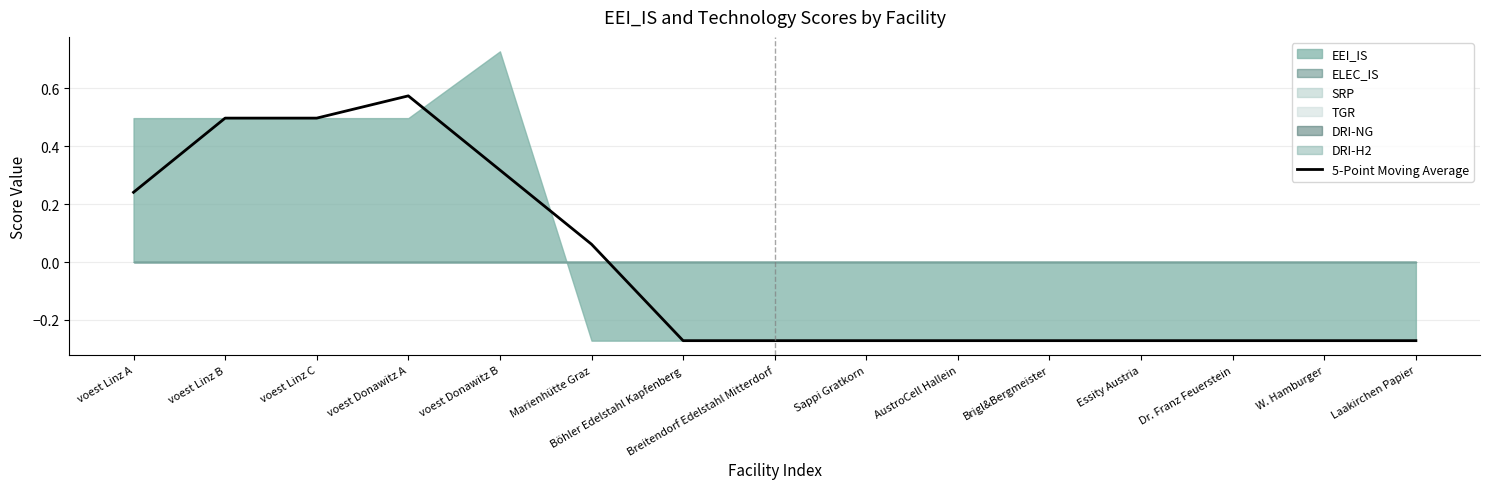

What is the difference between the maximum and minimum values?

0.8